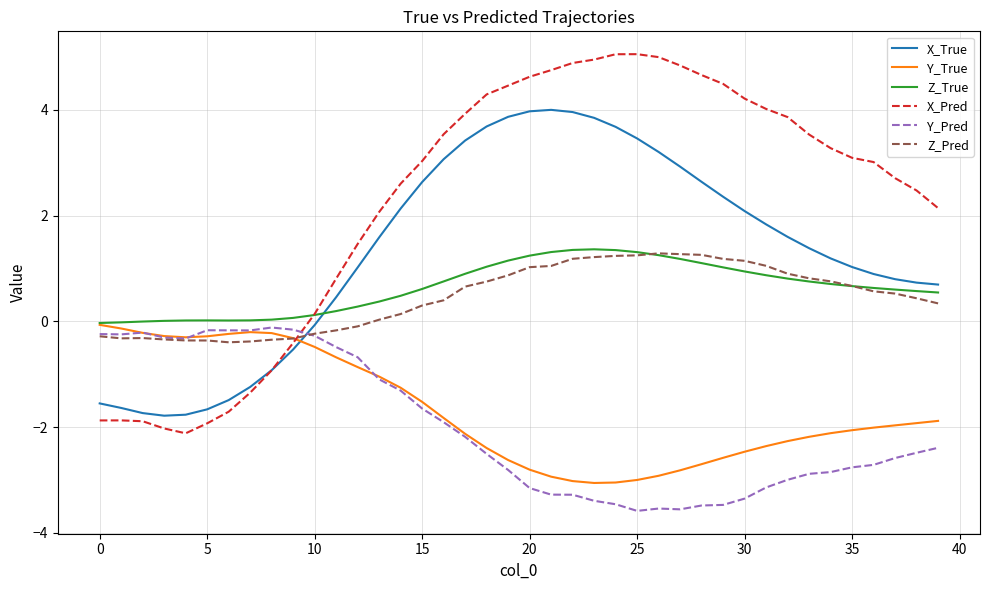

Which series has the largest range (max minus min)?

X_Pred